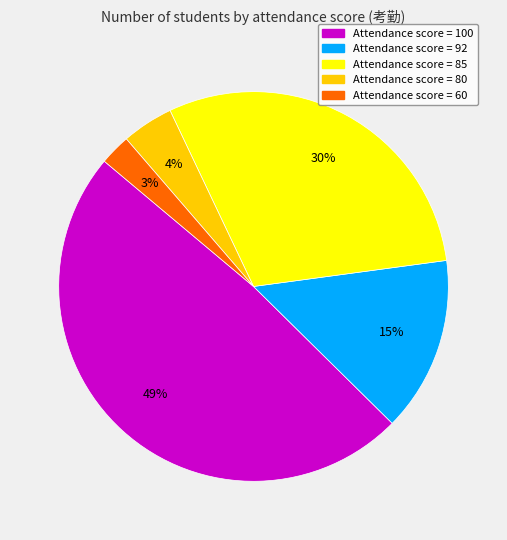

How many slices are in this pie chart?

5